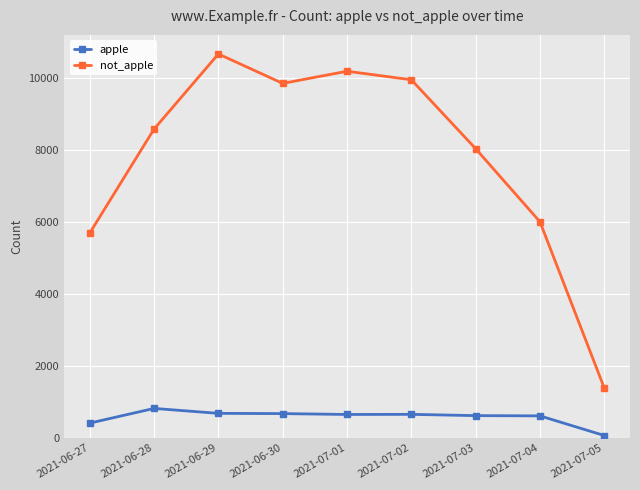

Is the value of not_apple at 2021-07-05 greater than the value of apple at 2021-07-03?

Yes